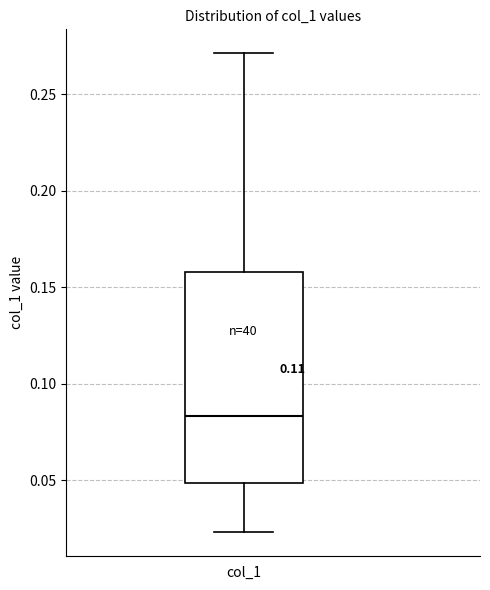

Where is the lower edge of the box for col_1 on the y-axis? The values are not printed on the chart, so give them approximately, as read against the axis.

0.050